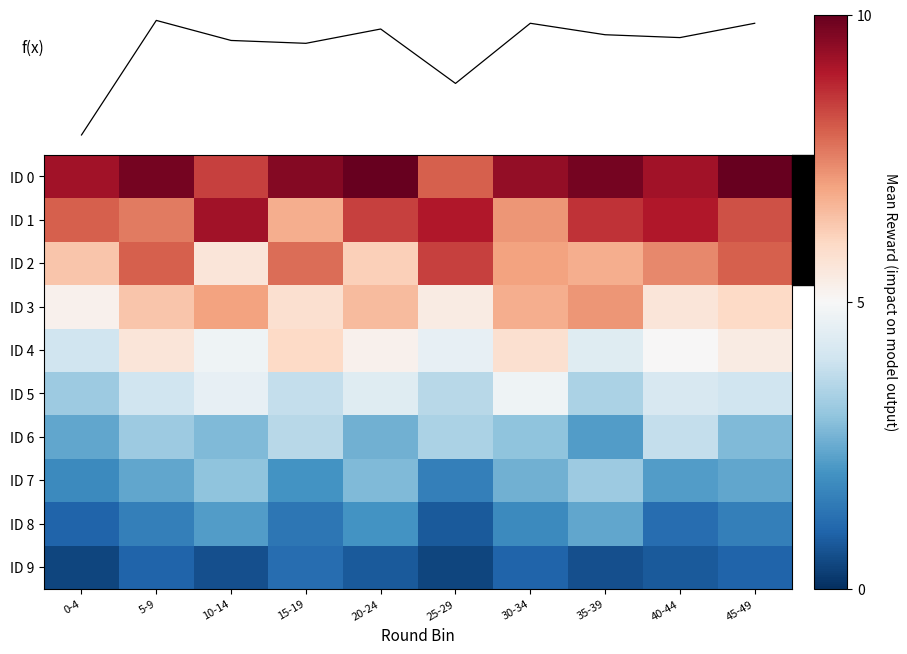

Reading left to right, list all the values displayed in this chart.

ID 0: 0-4=9.2	5-9=9.8	10-14=8.4	15-19=9.6	20-24=10.0	25-29=8.0	30-34=9.4	35-39=9.8	40-44=9.2	45-49=10.0
ID 1: 0-4=8.0	5-9=7.6	10-14=9.2	15-19=6.8	20-24=8.4	25-29=9.0	30-34=7.2	35-39=8.6	40-44=9.0	45-49=8.2
ID 2: 0-4=6.4	5-9=8.0	10-14=5.6	15-19=7.8	20-24=6.2	25-29=8.4	30-34=7.0	35-39=6.8	40-44=7.4	45-49=8.0
ID 3: 0-4=5.2	5-9=6.4	10-14=7.0	15-19=5.8	20-24=6.6	25-29=5.4	30-34=6.8	35-39=7.2	40-44=5.6	45-49=6.0
ID 4: 0-4=4.0	5-9=5.6	10-14=4.8	15-19=6.0	20-24=5.2	25-29=4.6	30-34=5.8	35-39=4.4	40-44=5.0	45-49=5.4
ID 5: 0-4=3.2	5-9=4.0	10-14=4.6	15-19=3.8	20-24=4.4	25-29=3.6	30-34=4.8	35-39=3.4	40-44=4.2	45-49=4.0
ID 6: 0-4=2.4	5-9=3.2	10-14=2.8	15-19=3.6	20-24=2.6	25-29=3.4	30-34=3.0	35-39=2.2	40-44=3.8	45-49=2.8
ID 7: 0-4=1.8	5-9=2.4	10-14=3.0	15-19=2.0	20-24=2.8	25-29=1.6	30-34=2.6	35-39=3.2	40-44=2.2	45-49=2.4
ID 8: 0-4=1.0	5-9=1.6	10-14=2.2	15-19=1.4	20-24=2.0	25-29=0.8	30-34=1.8	35-39=2.4	40-44=1.2	45-49=1.6
ID 9: 0-4=0.4	5-9=1.0	10-14=0.6	15-19=1.2	20-24=0.8	25-29=0.4	30-34=1.0	35-39=0.6	40-44=0.8	45-49=1.0